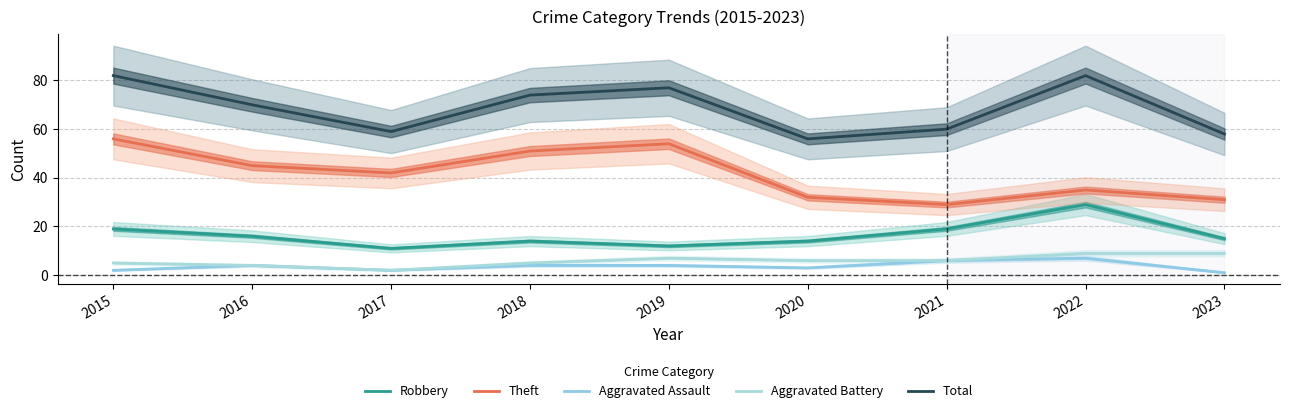

What are all the series names shown in the legend?

Robbery, Theft, Aggravated Assault, Aggravated Battery, Total